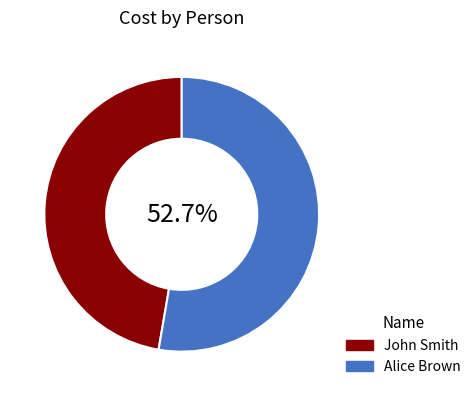

Does John Smith account for over 50% of the chart?

No